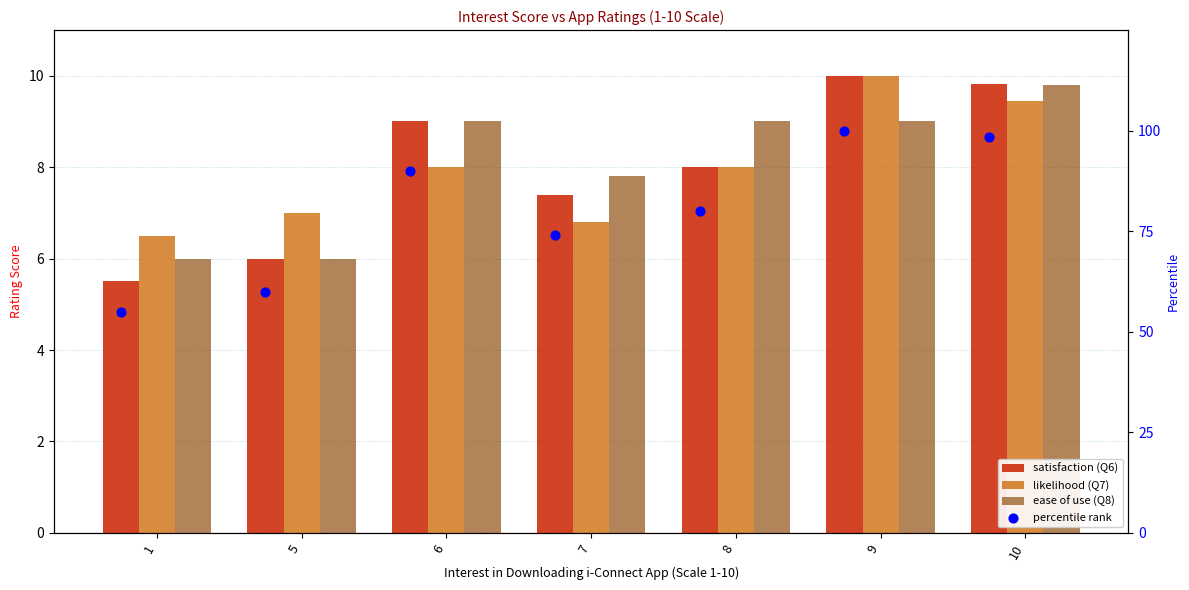

At how many categories does at least one series exceed 81?

3